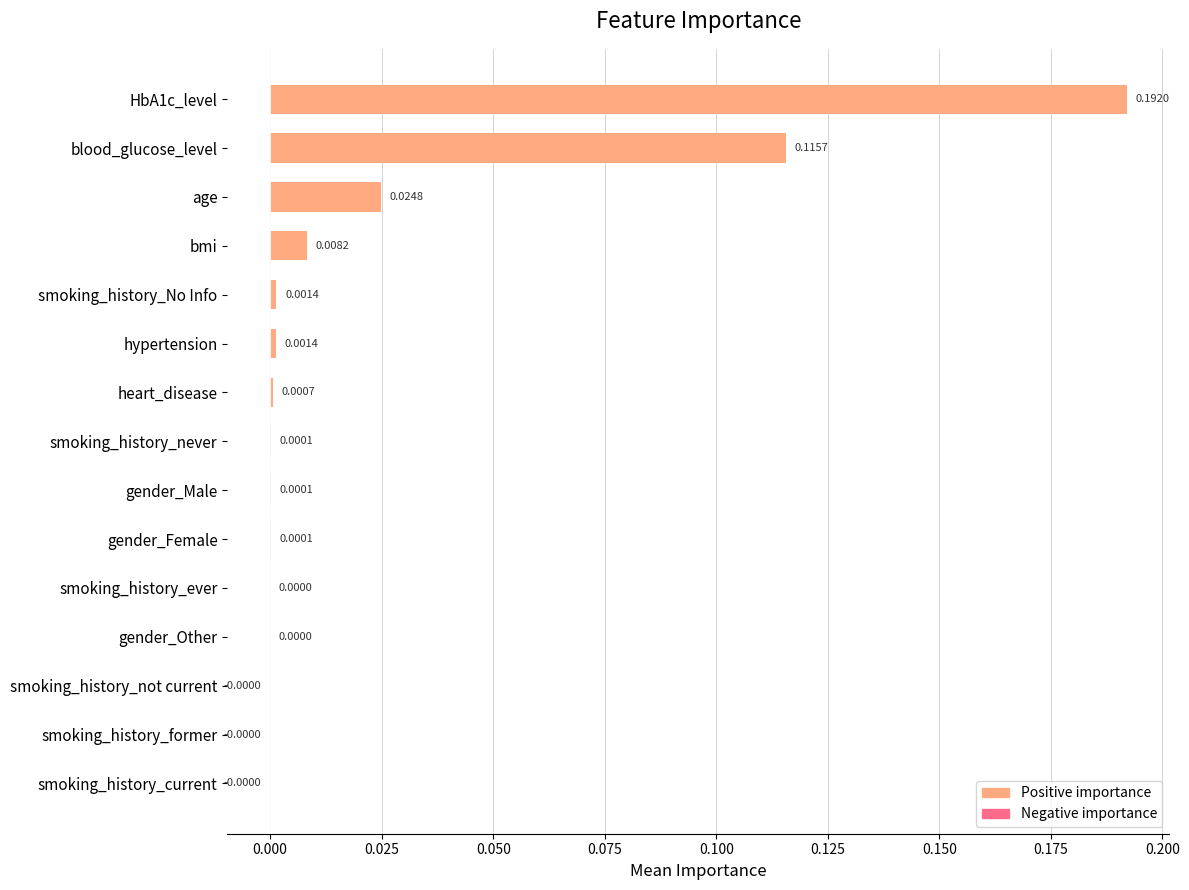

At which category does the chart reach its peak across all series?

HbA1c_level